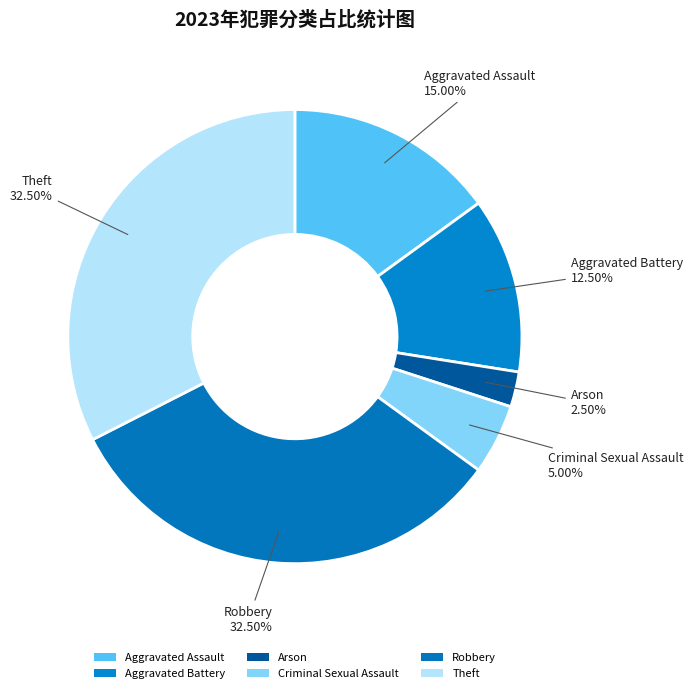

Is there any slice that represents more than half of the pie?

No